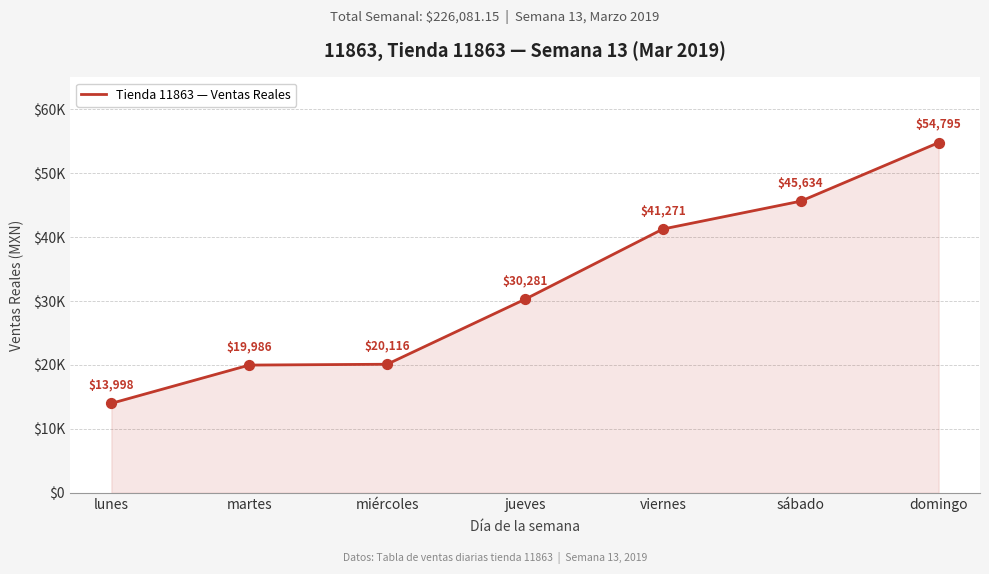

Between lunes and viernes, which is larger?

viernes